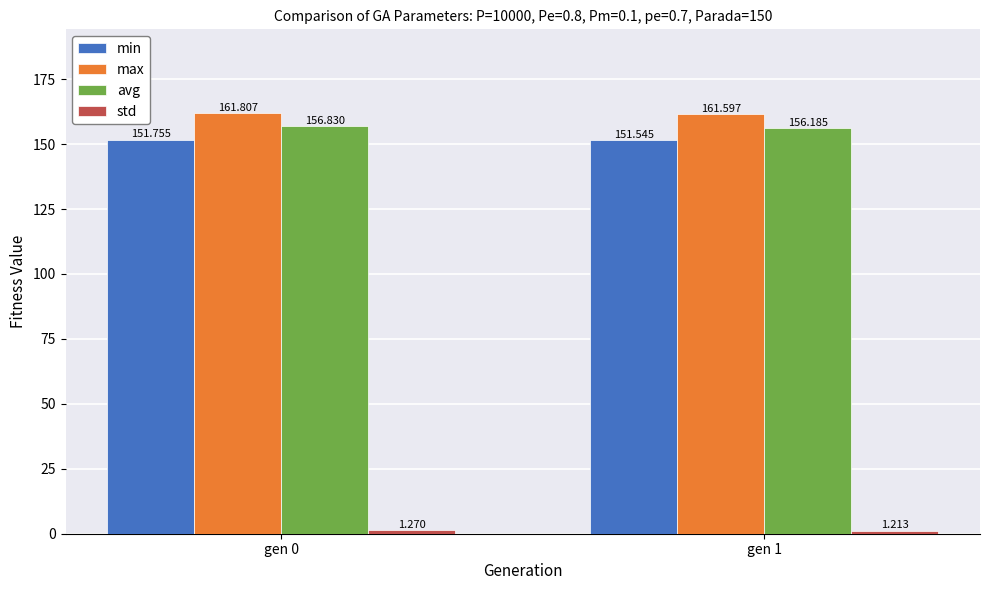

At which category is the sum across all series the highest?

gen 0